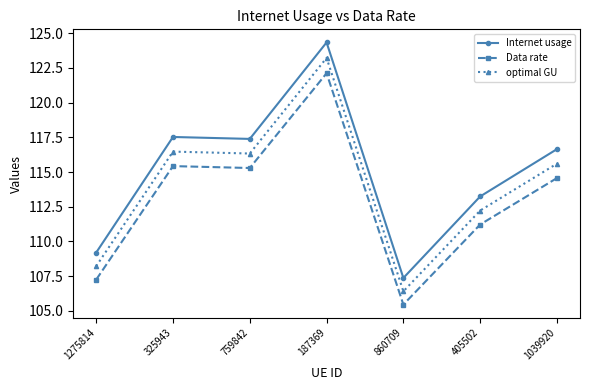

The Data rate series shows 187.8 at 405502. True or false?

False